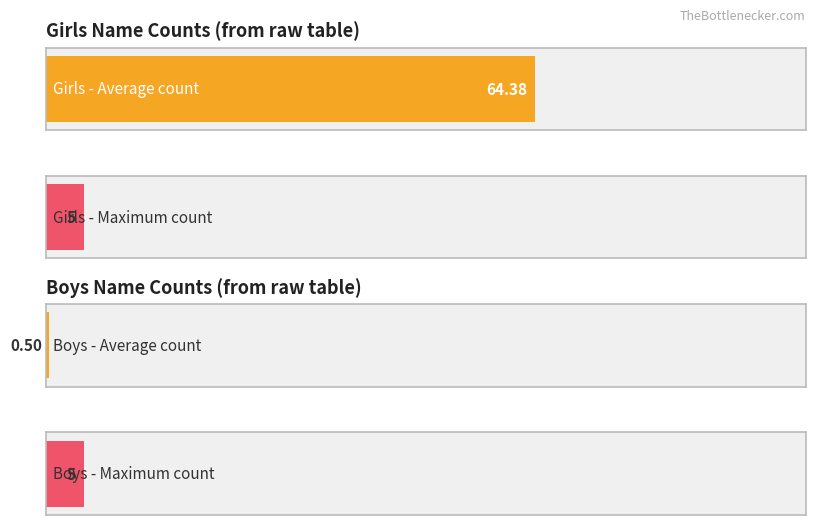

Is the value of Girls at 1880 greater than the value of Boys at 1935?

No